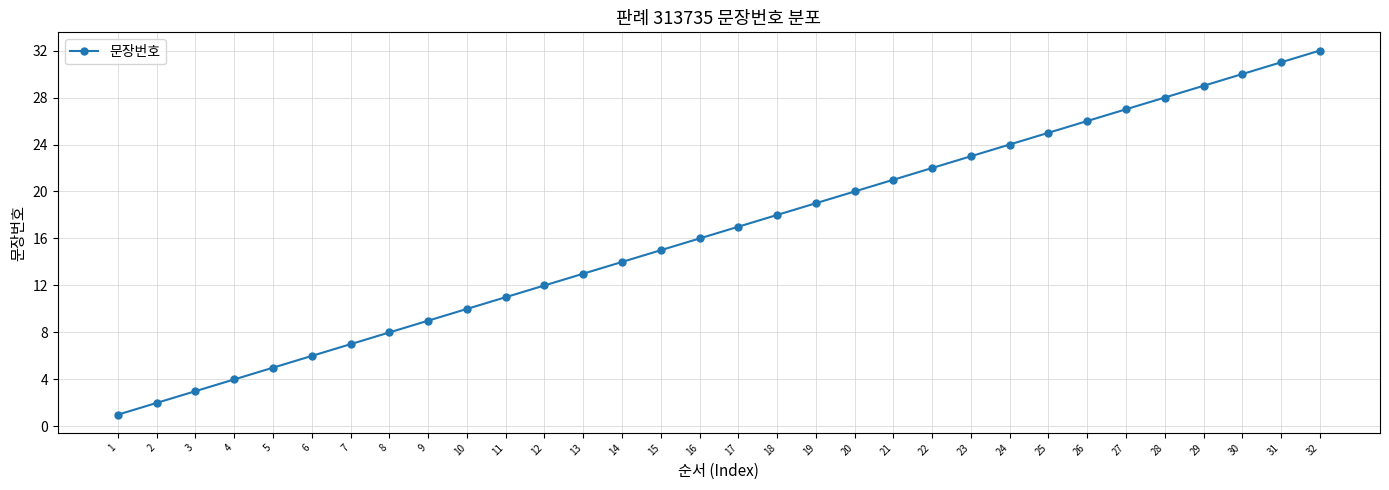

True or false: the data has more than 1 interior local peaks.

False